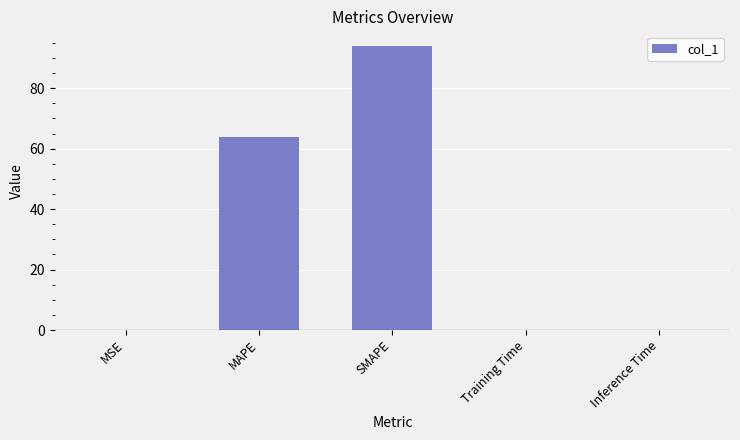

What is the change in value from MAPE to SMAPE?

+30.1